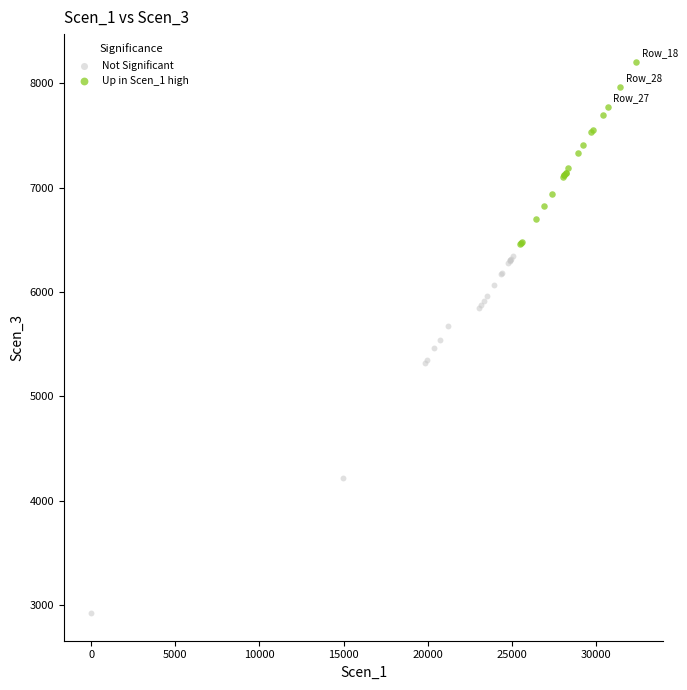

Which series has the widest spread of Y values?

Not Significant